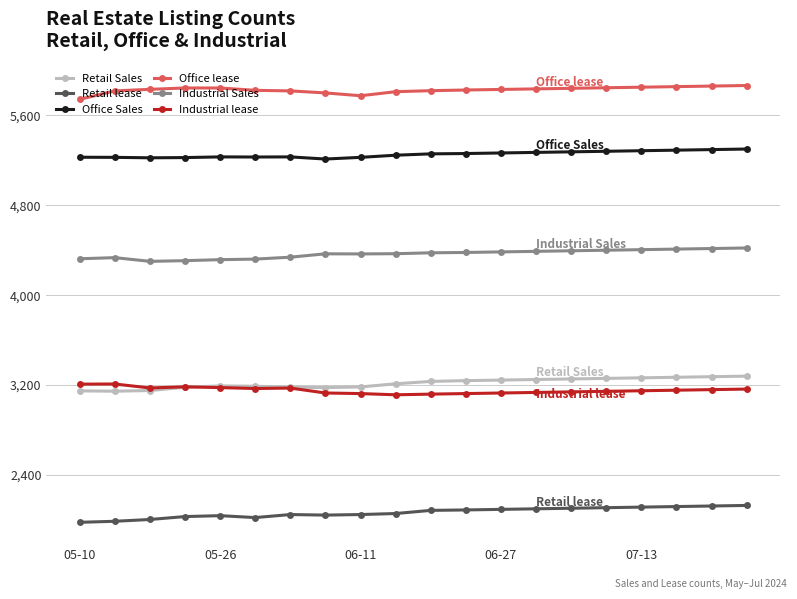

How many data points in Retail lease are less than 2086?

10